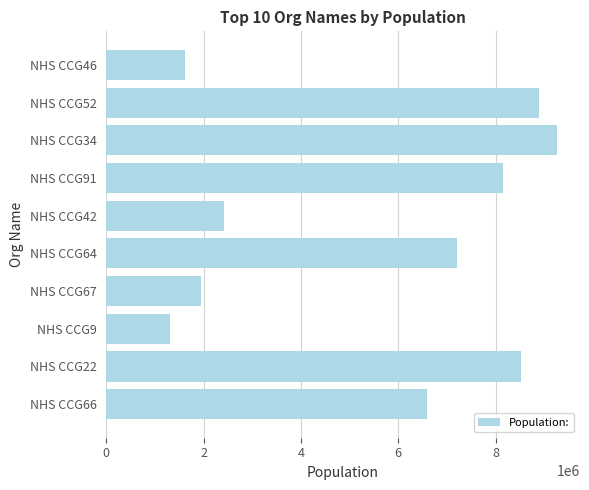

The value at NHS CCG66 is 9937253. True or false?

False